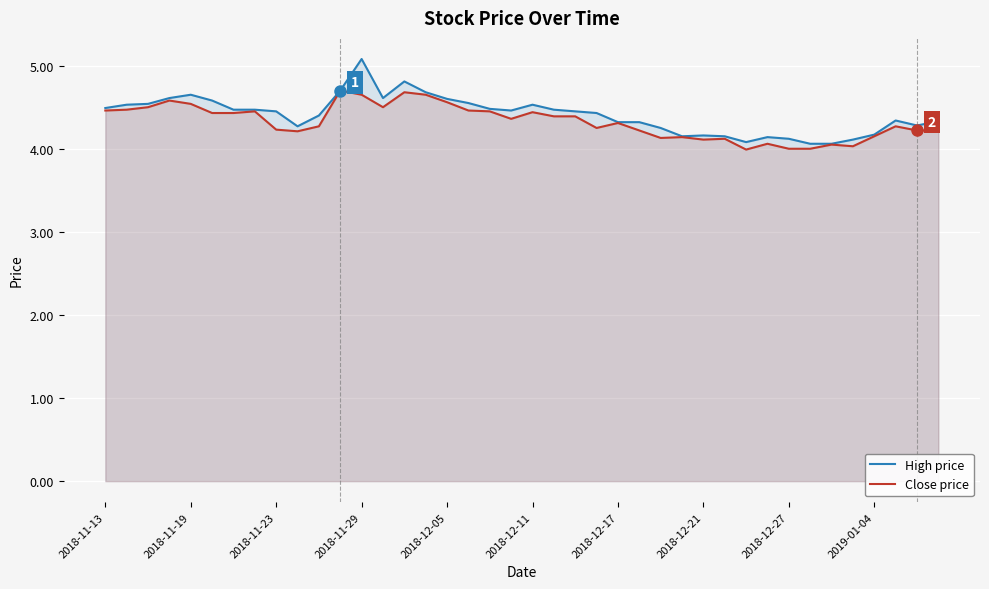

Which label corresponds to the largest value in the chart?

2018-11-29